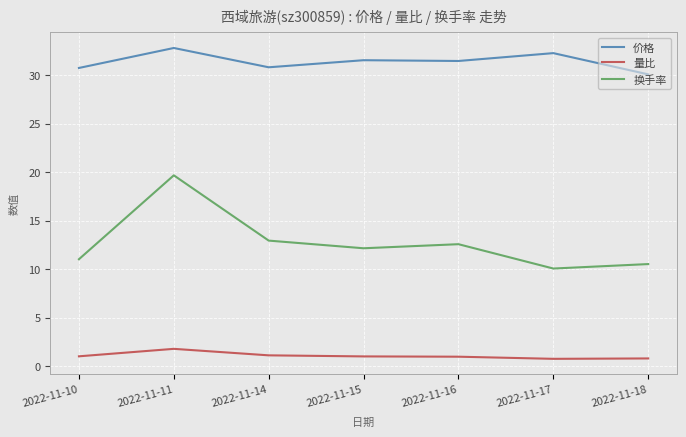

At which label does 价格 reach its minimum?

2022-11-18